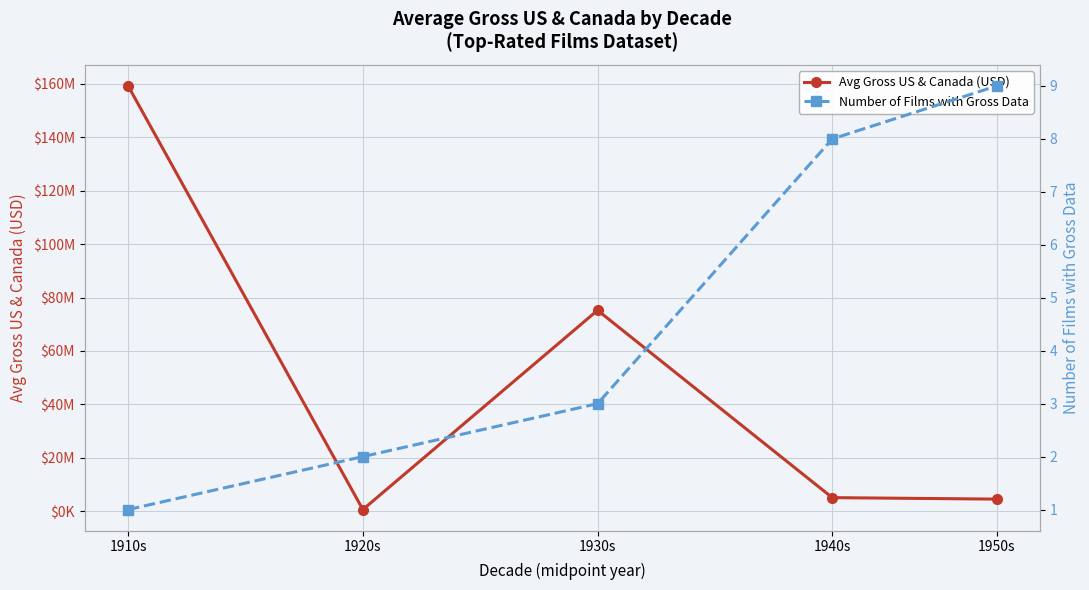

Which label corresponds to the smallest value in the chart?

1910s